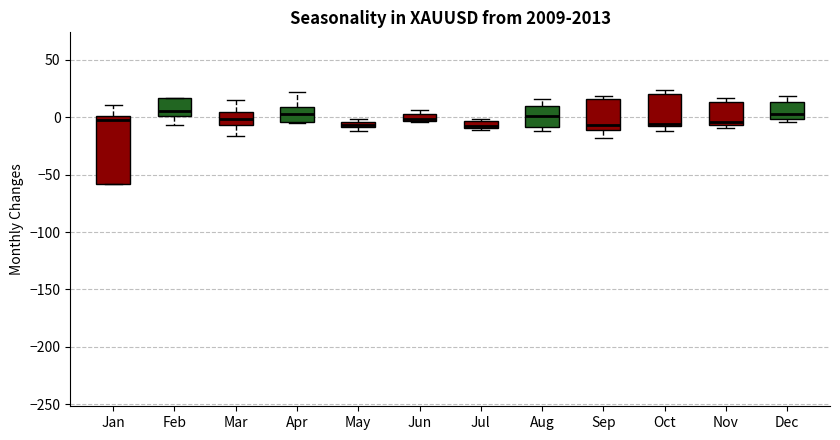

Comparing the boxes themselves (not the whiskers), which one is the tallest?

Jan